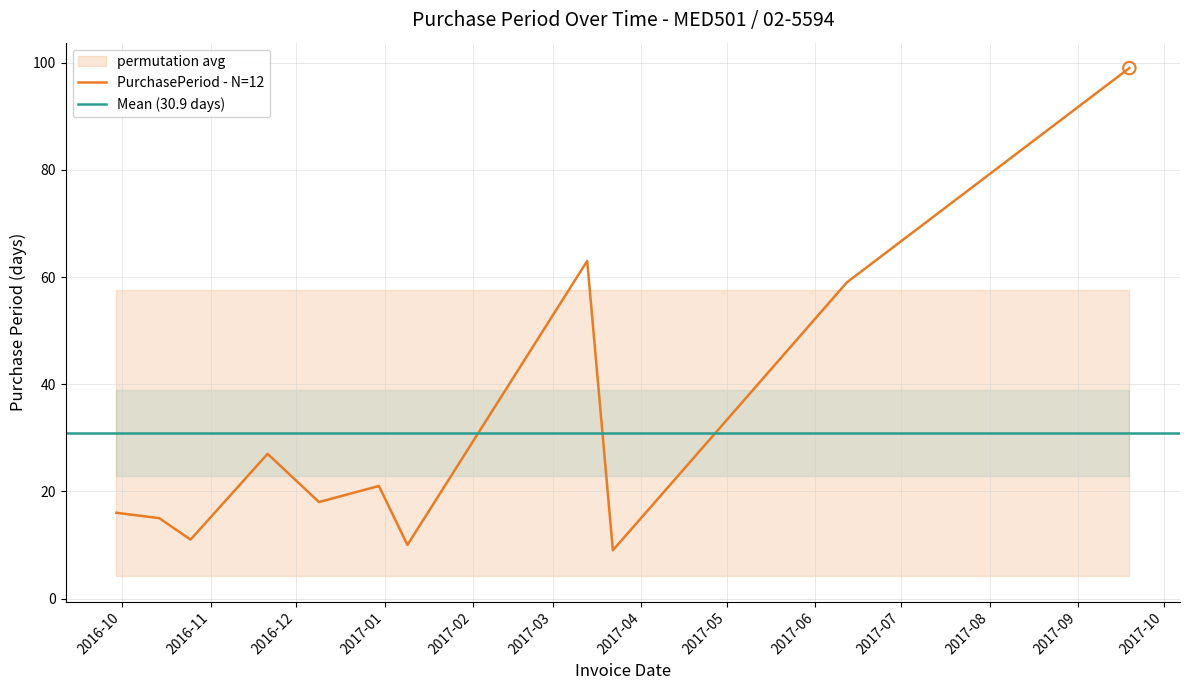

Which has a higher value, 2016-09-29 or 2017-03-22?

2016-09-29